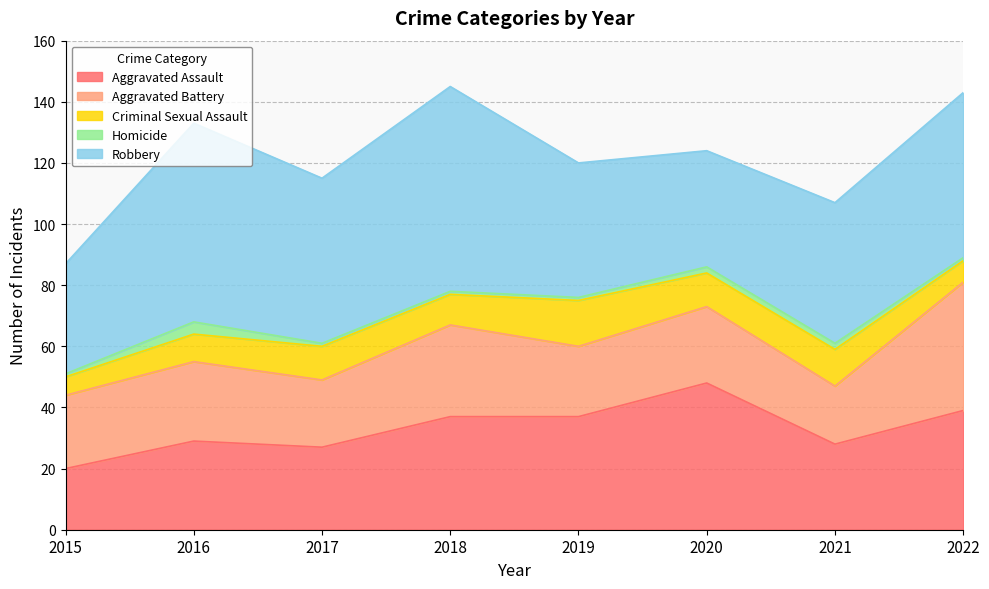

What is the difference between the maximum and minimum values in the Robbery series?

31